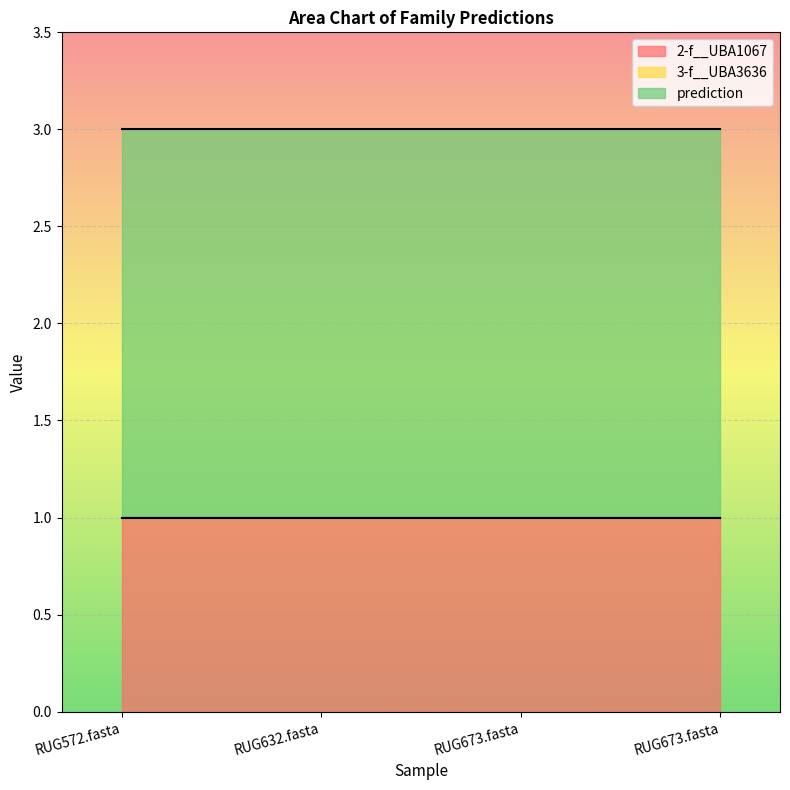

Which category has the lowest value in the 2-f__UBA1067 series?

RUG572.fasta